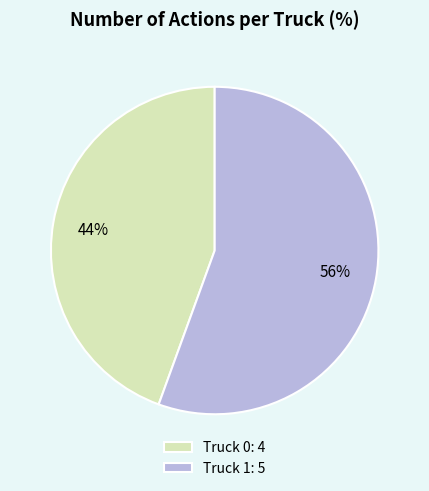

To the nearest percent, what is the combined percentage of Truck 1 and Truck 0?

100%